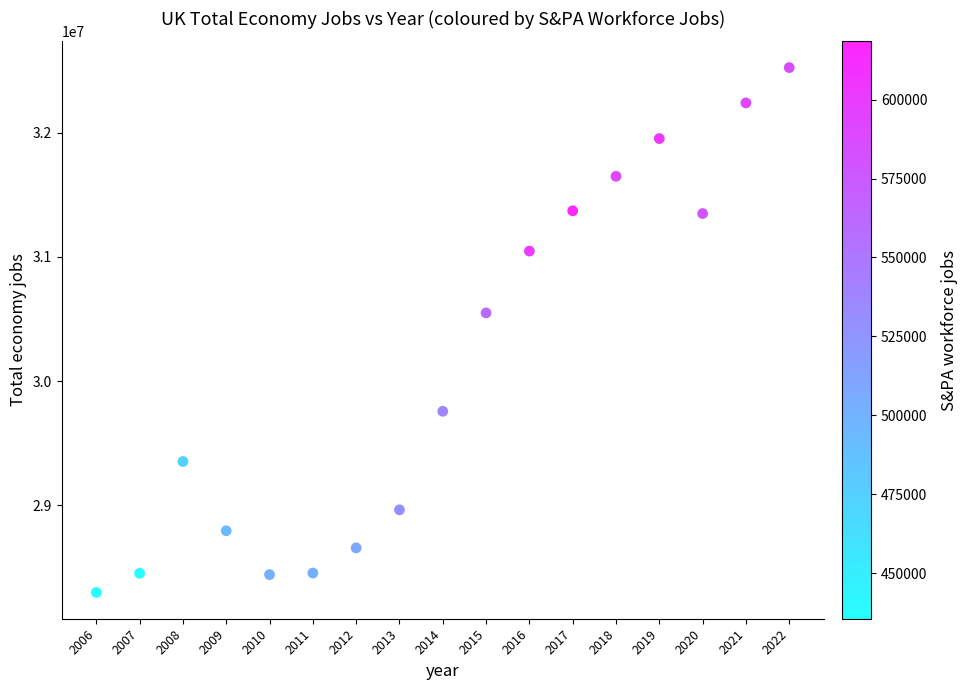

What is the range of X values (max minus min)?

16.0